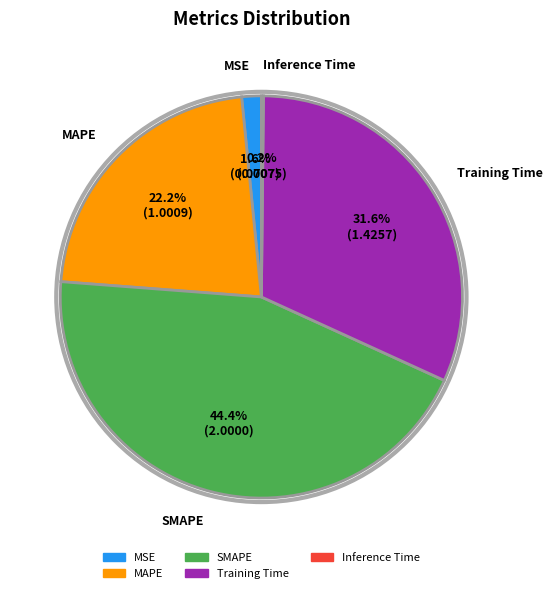

True or false: Training Time accounts for 32% of the total.

True